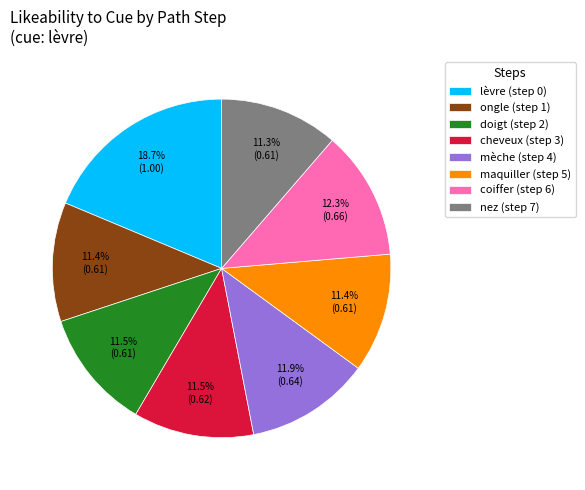

What is the largest slice in the pie chart?

lèvre (step 0)